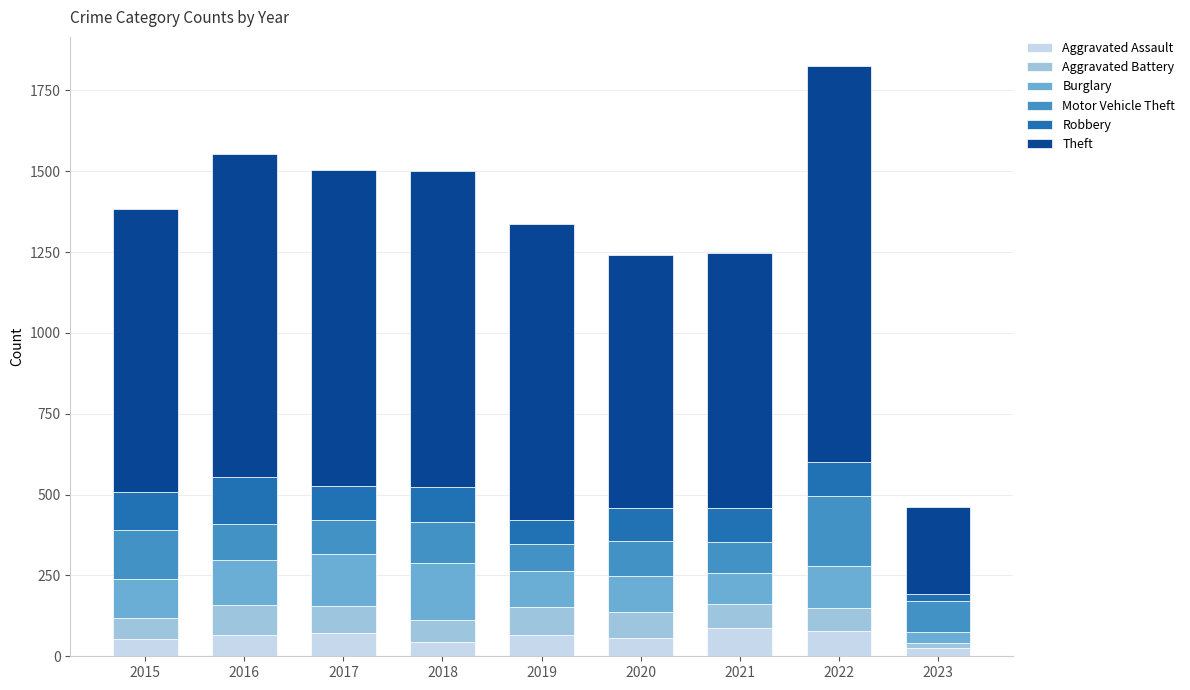

What is the total value across all series at 2017?

1505